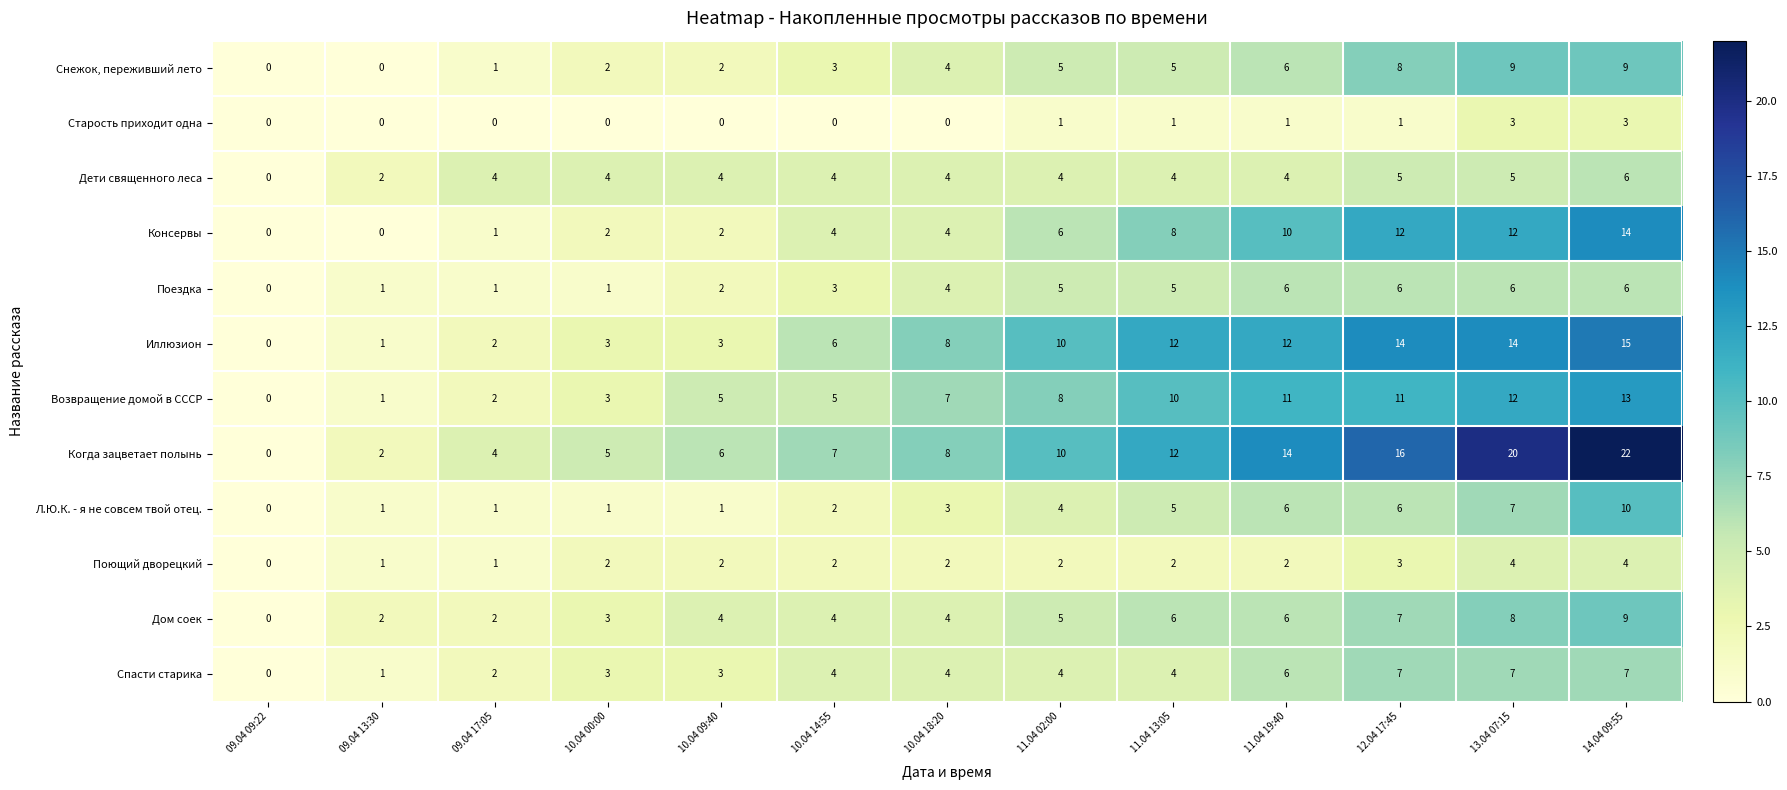

How many categories are shown in the chart?

13